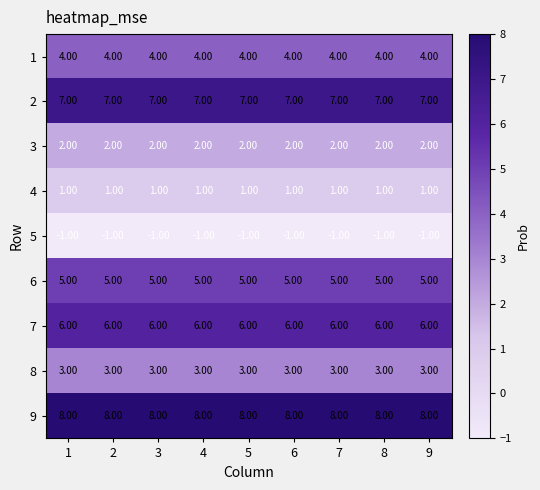

What is the spread (max minus min) of values at 1?

9